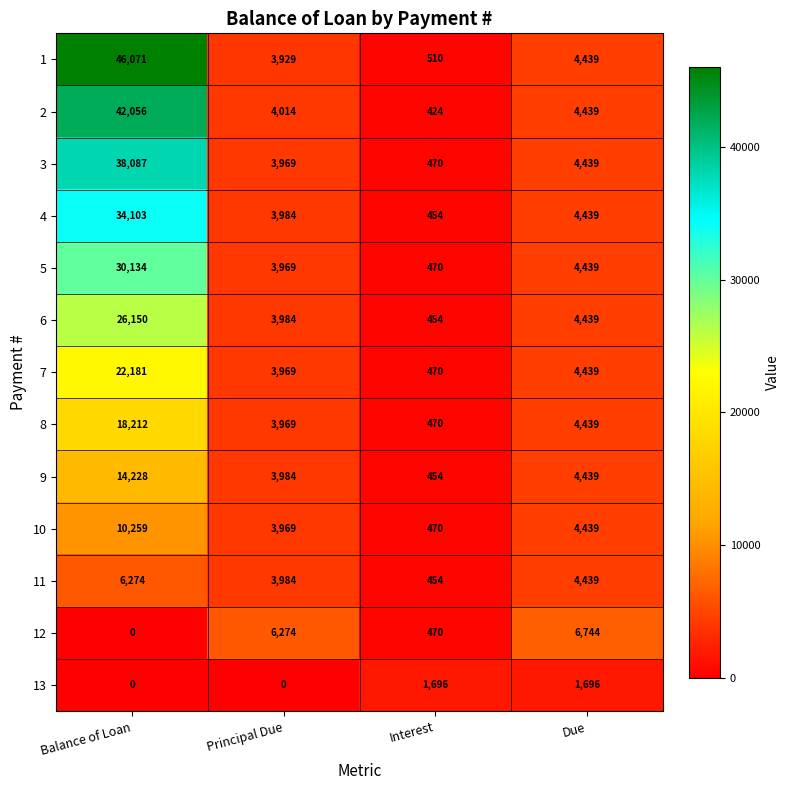

Which series has the widest spread of values?

1